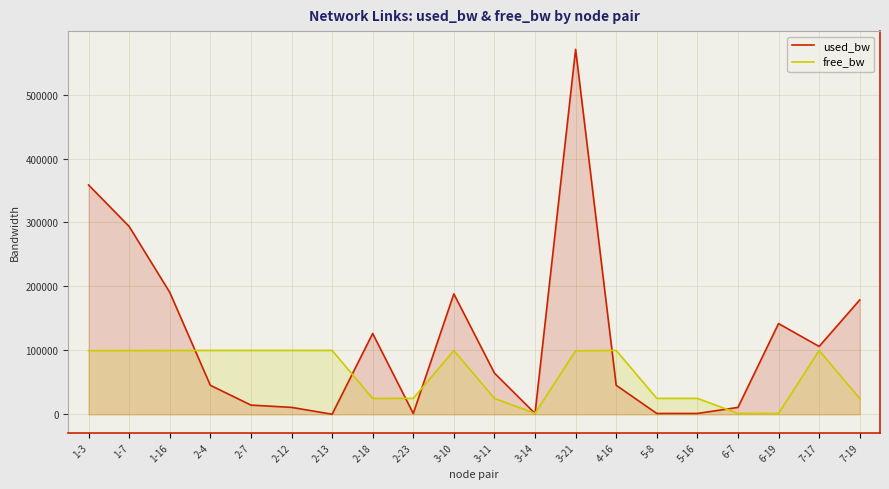

Reading left to right, list all the values displayed in this chart.

used_bw: 1-3=358697.0	1-7=293814.4	1-16=190788.0	2-4=45458.5	2-7=14486.6	2-12=10913.5	2-13=191.9	2-18=126461.8	2-23=1383.1	3-10=188377.3	3-11=64514.8	3-14=1382.9	3-21=570732.0	4-16=45458.5	5-8=1383.0	5-16=1383.0	6-7=10864.4	6-19=141940.6	7-17=106205.7	7-19=178866.8
free_bw: 1-3=99641.3	1-7=99705.6	1-16=99809.2	2-4=99954.5	2-7=99985.5	2-12=99989.1	2-13=99999.8	2-18=24873.5	2-23=24998.6	3-10=99811.6	3-11=24935.5	3-14=1548.6	3-21=99429.2	4-16=99954.5	5-8=24998.6	5-16=24998.6	6-7=1539.1	6-19=1408.1	7-17=99893.8	7-19=24821.1